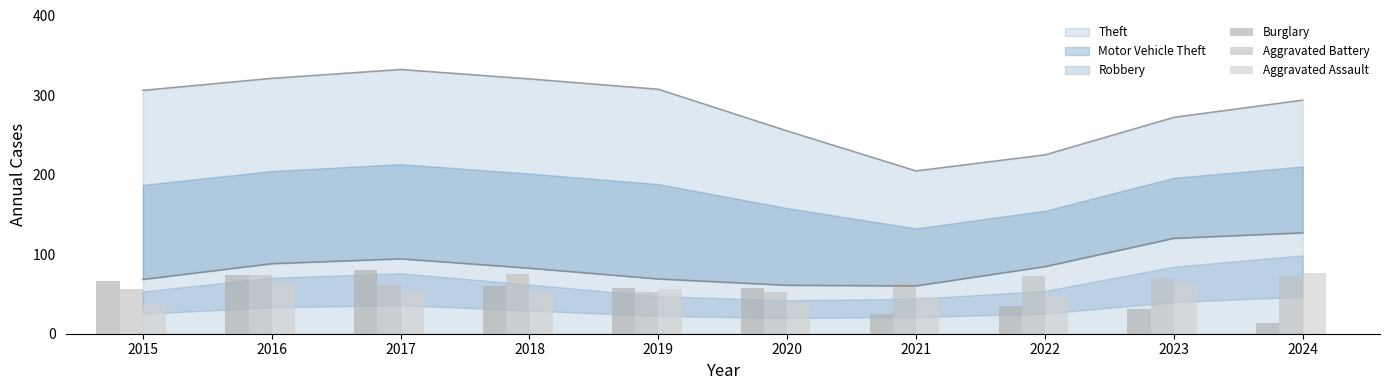

At which label is Burglary closest to 47?

2020